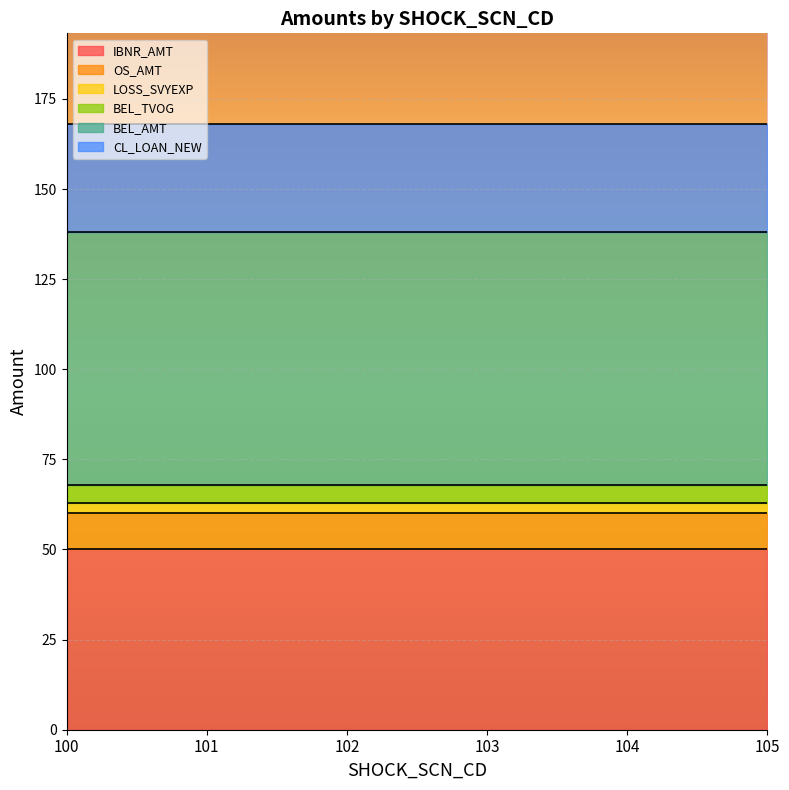

List the labels in order of BEL_AMT value, smallest first.

100, 101, 102, 103, 104, 105